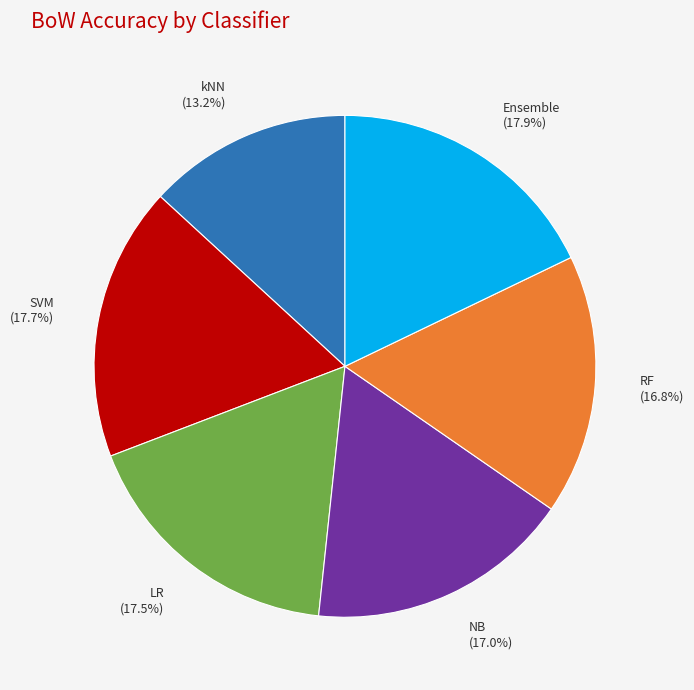

To the nearest percent, what is the average slice percentage?

17%